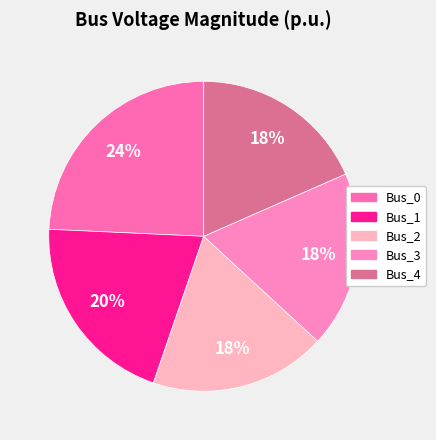

Which category has the smallest portion of the pie?

Bus_2